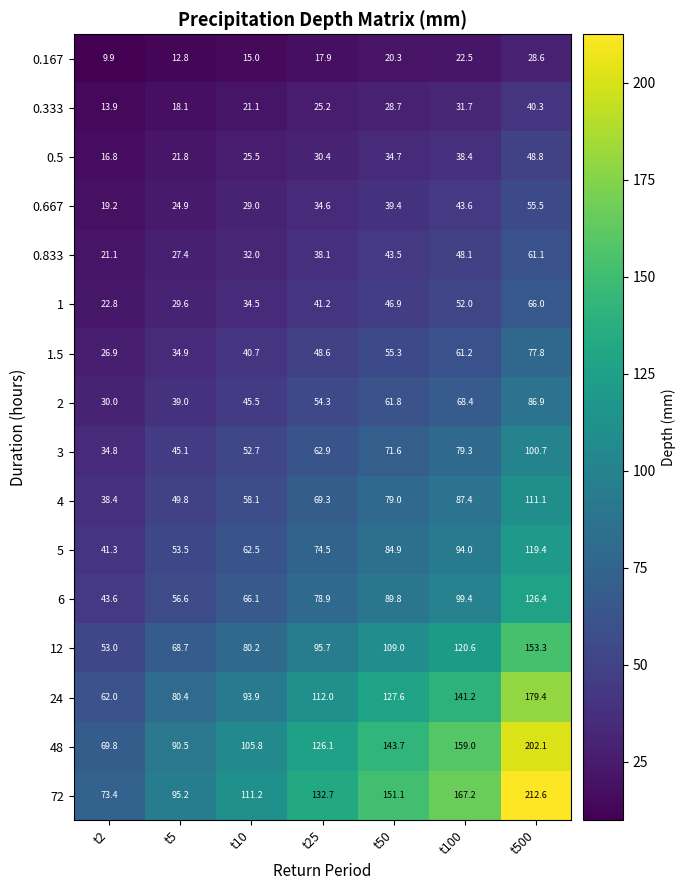

Between t5 and t50, which series saw the biggest shift?

72